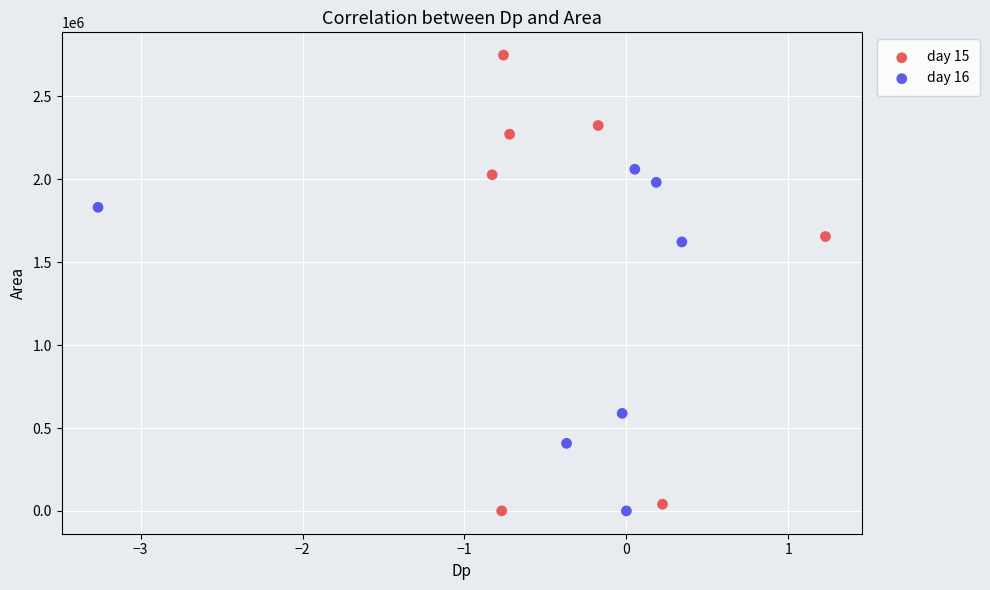

Which series contains the highest Y value?

day 15